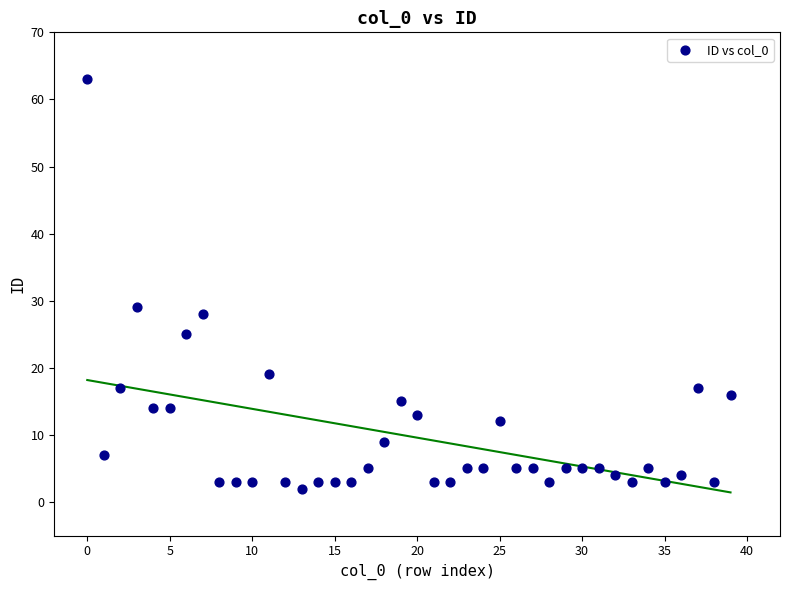

What Y value in the scatter plot is closest to 32?

29